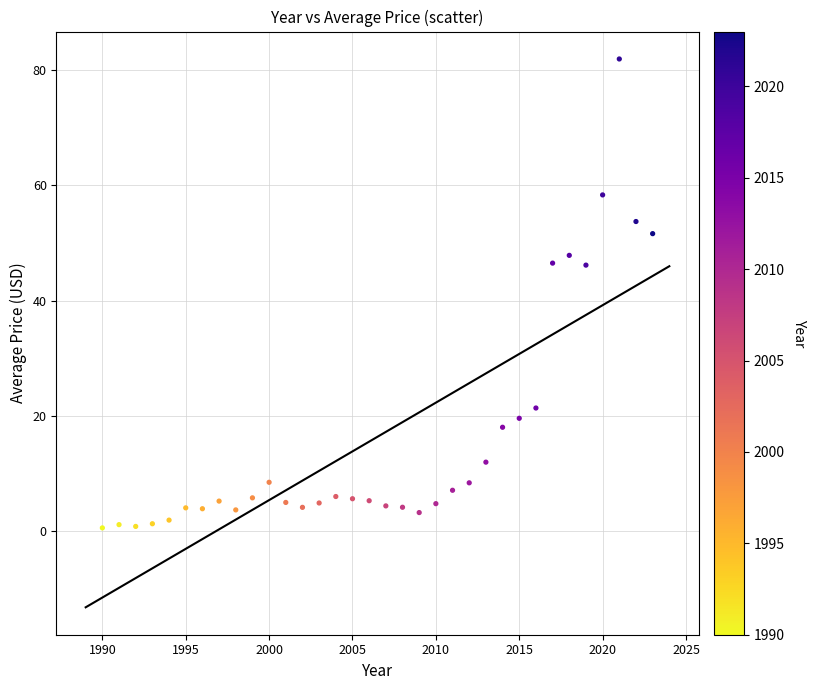

What is the range of X values (max minus min)?

33.0